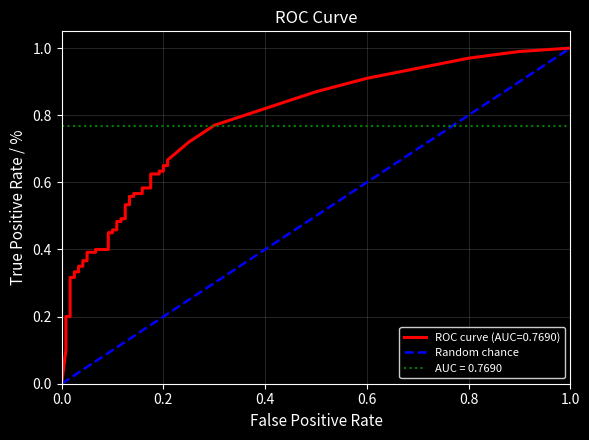

Which series has the largest range (max minus min)?

tpr